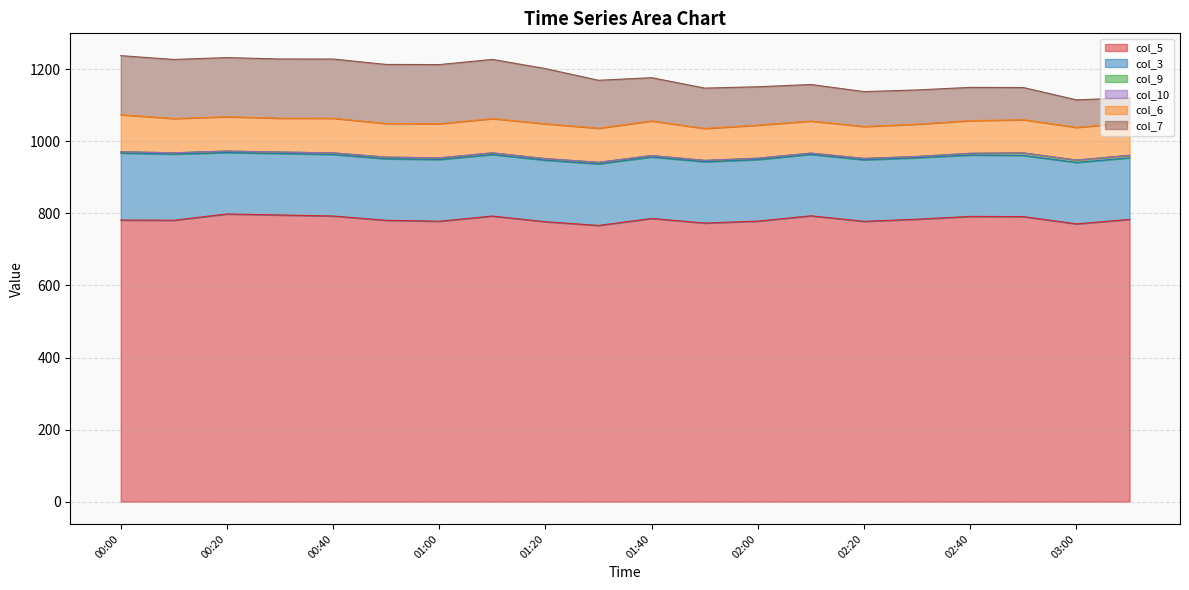

Which series has the largest total across all categories?

col_5